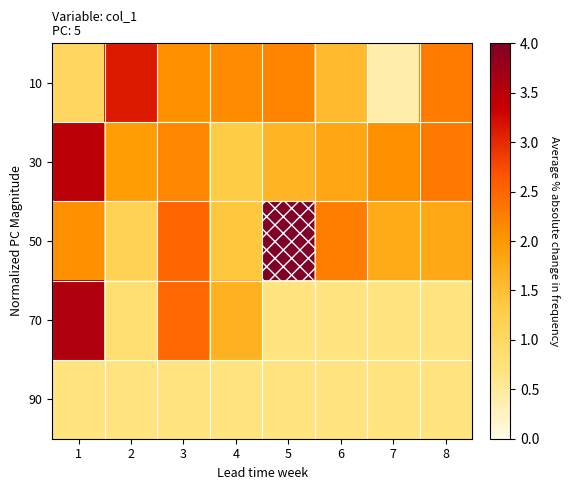

Rank the series by their maximum value, from highest to lowest.

50, 70, 30, 10, 90